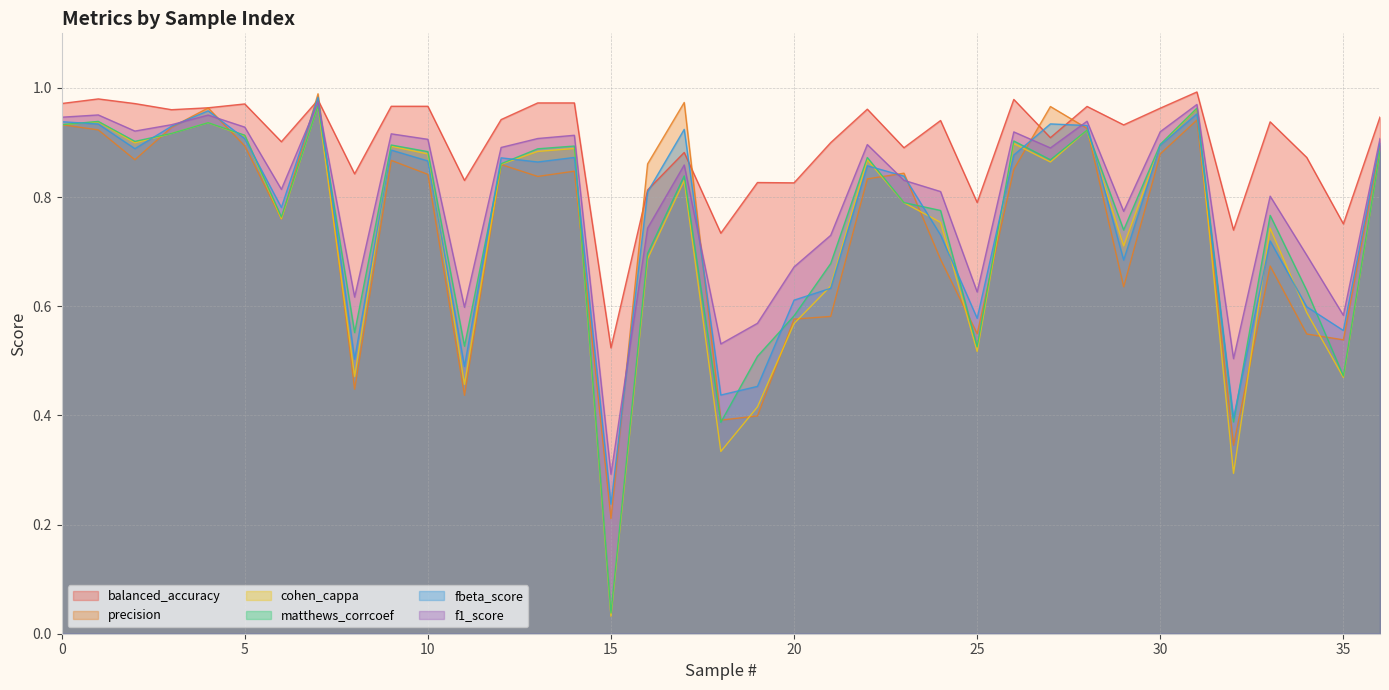

What is the sum of all precision values?

27.5